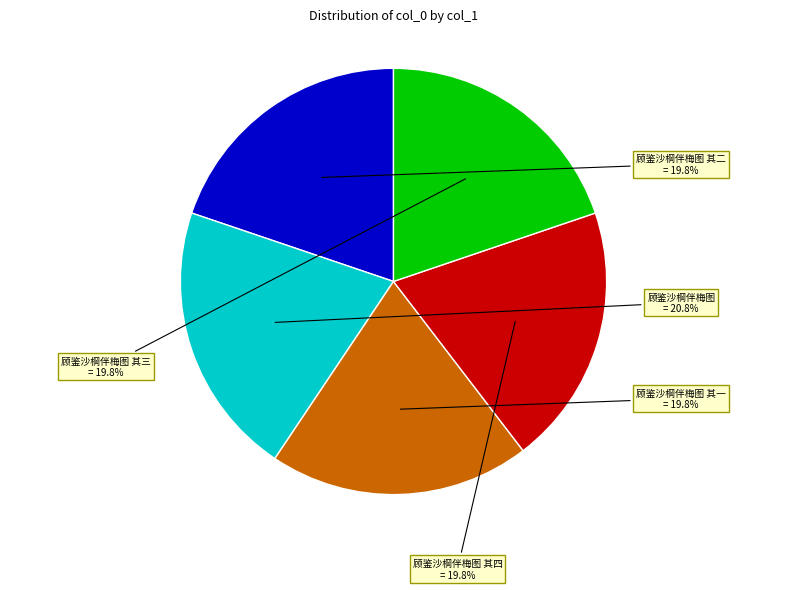

Does any single category account for the majority?

No